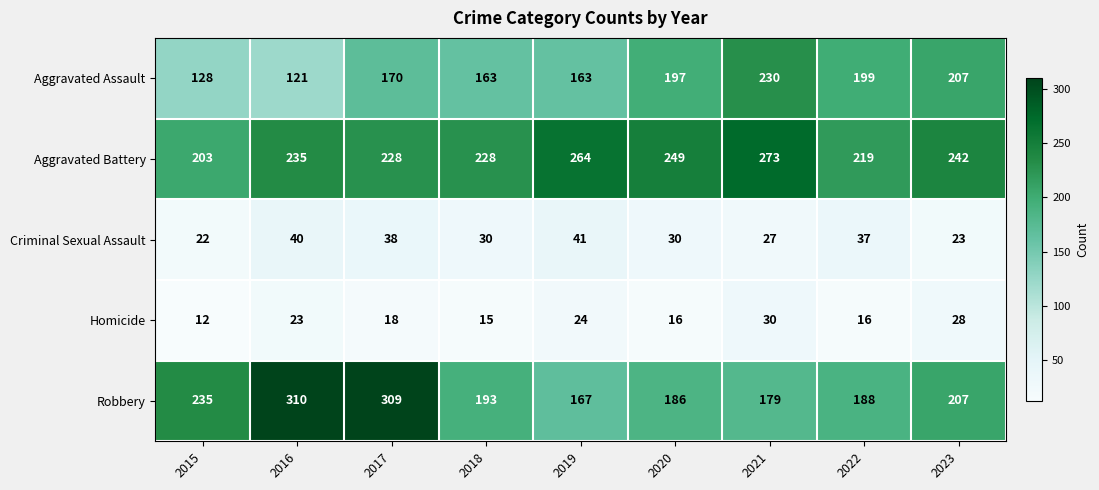

What is the difference between the Aggravated Assault values at 2022 and 2018?

36